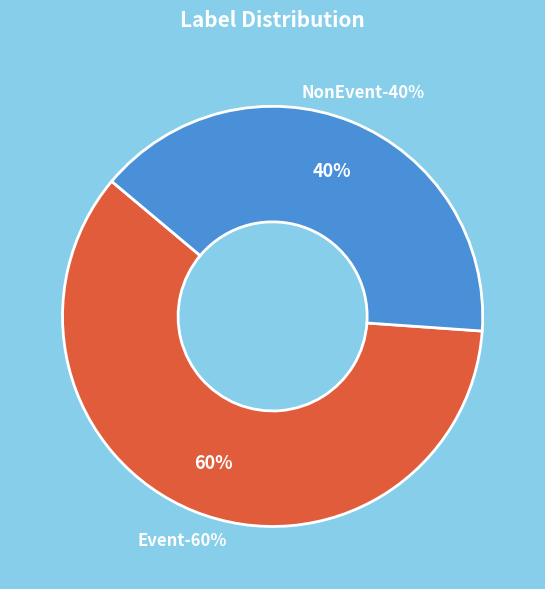

The NonEvent slice represents 40% of the pie. True or false?

True